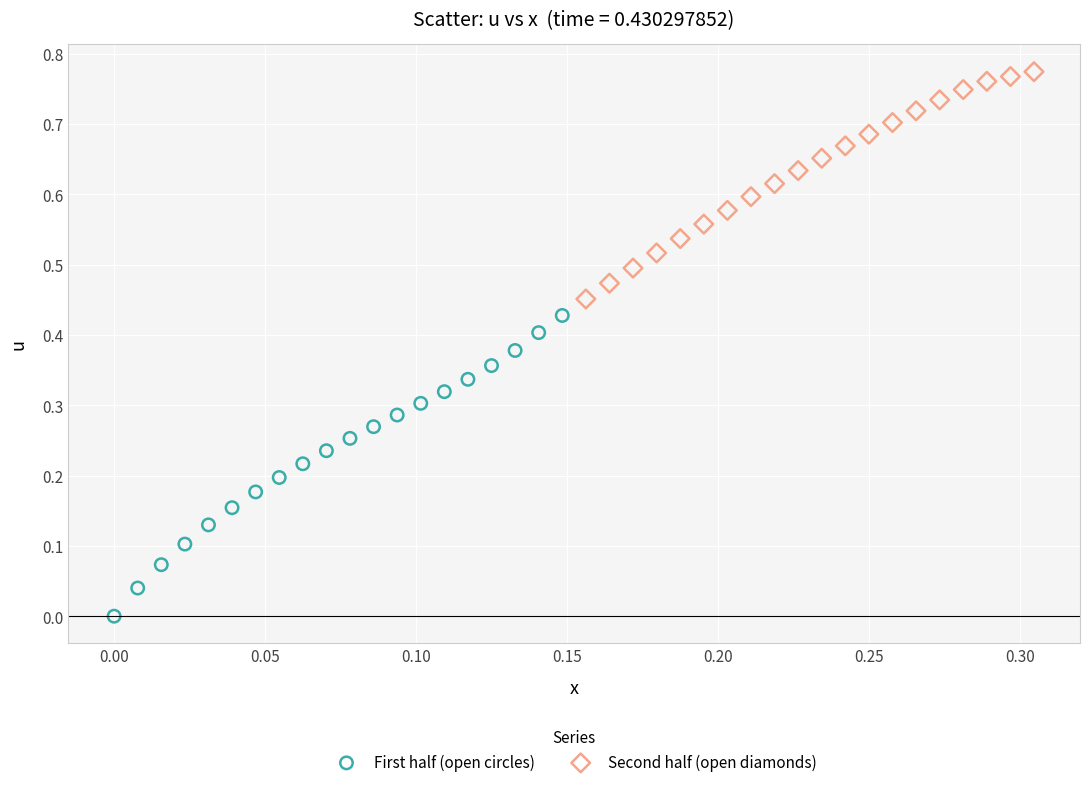

Which series reaches the minimum Y coordinate?

First half (open circles)